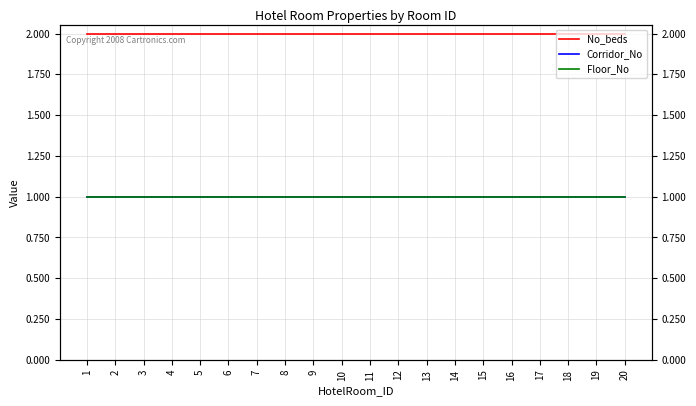

Is it true that Floor_No equals 1 at 15?

True